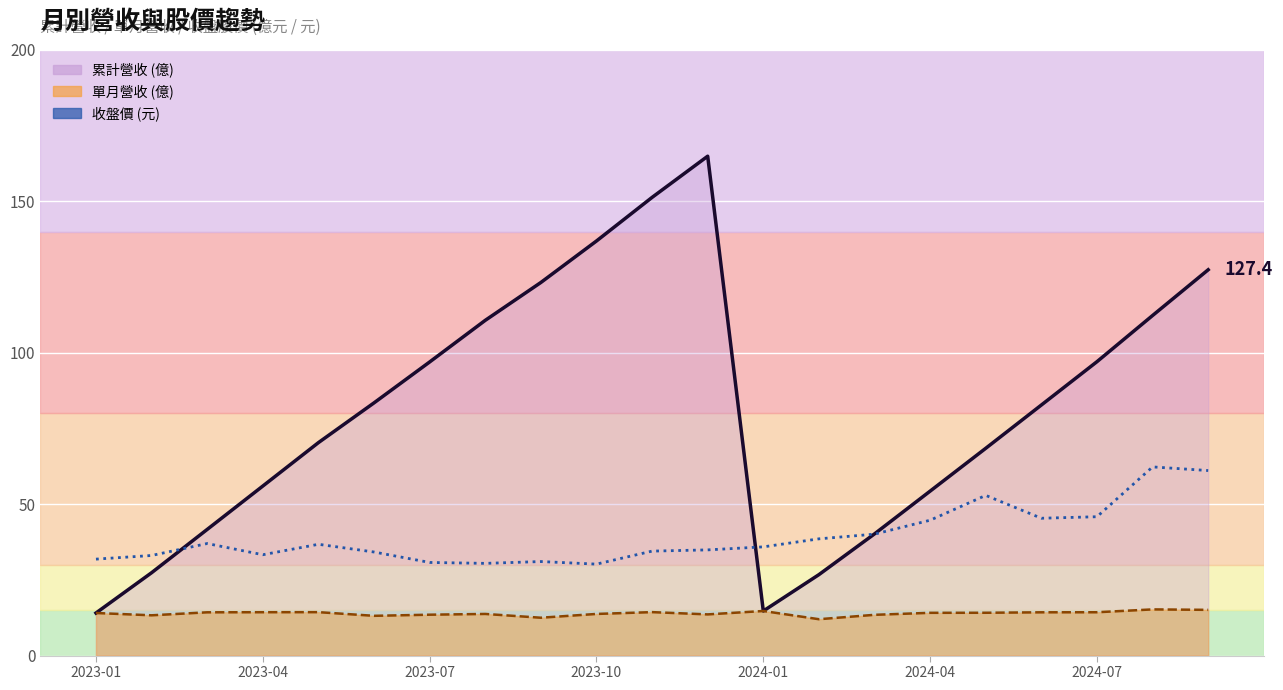

Is the value of 累計營收 (億) at 8 greater than the value of 單月營收 (億) at 2024-04?

Yes